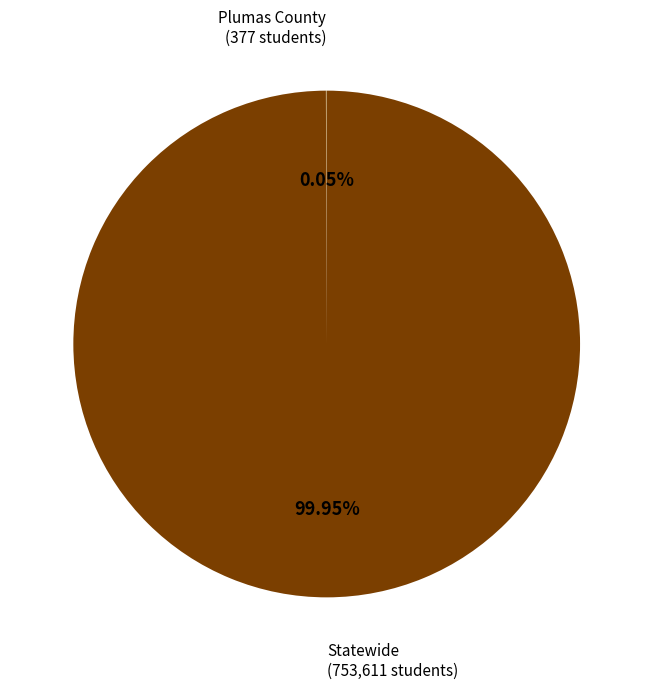

Does any single category account for the majority?

Yes